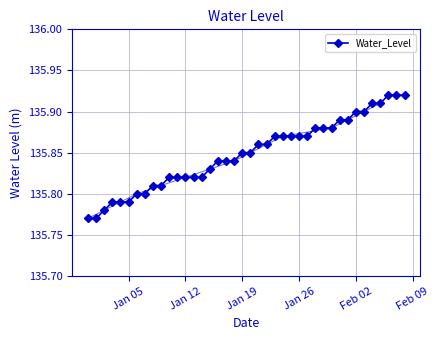

Count the values in the range 135 to 136.

40